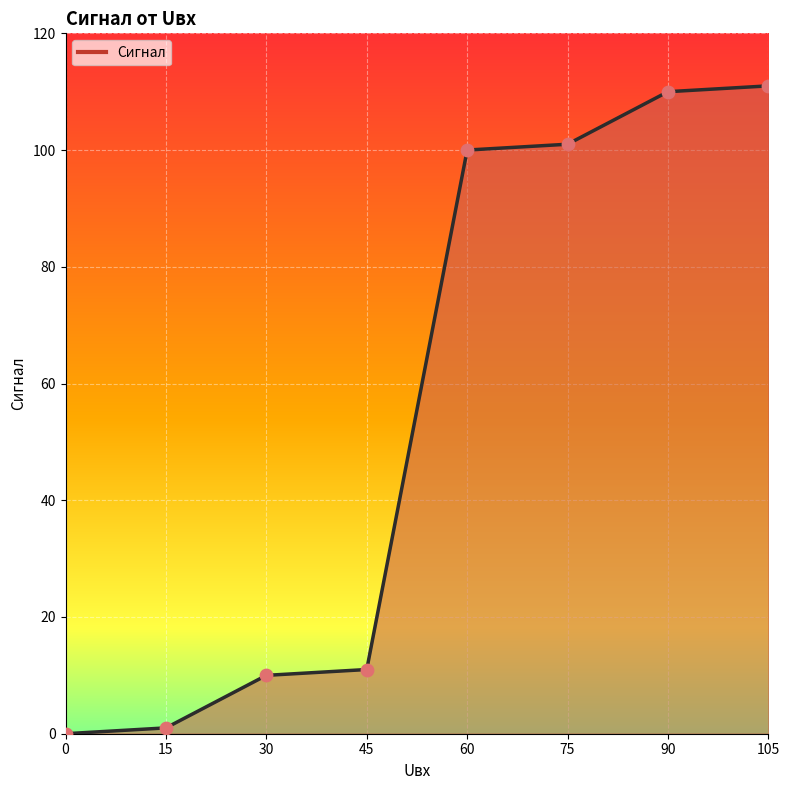

What is the change in value from 15 to 30?

+9